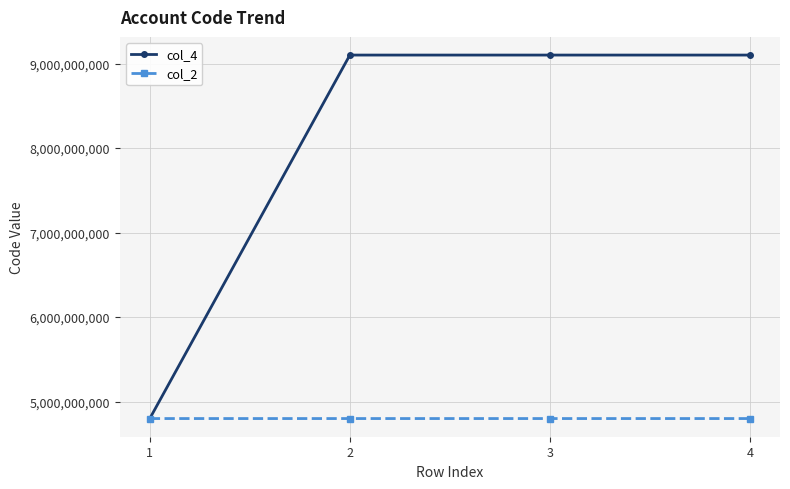

Does the chart have visible grid lines?

Yes